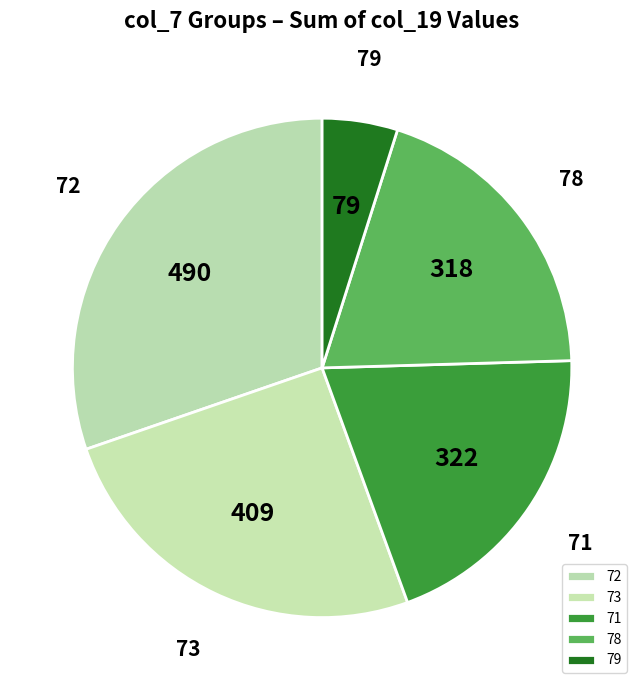

Approximately how many times larger is the value at 71 compared to 73?

0.8